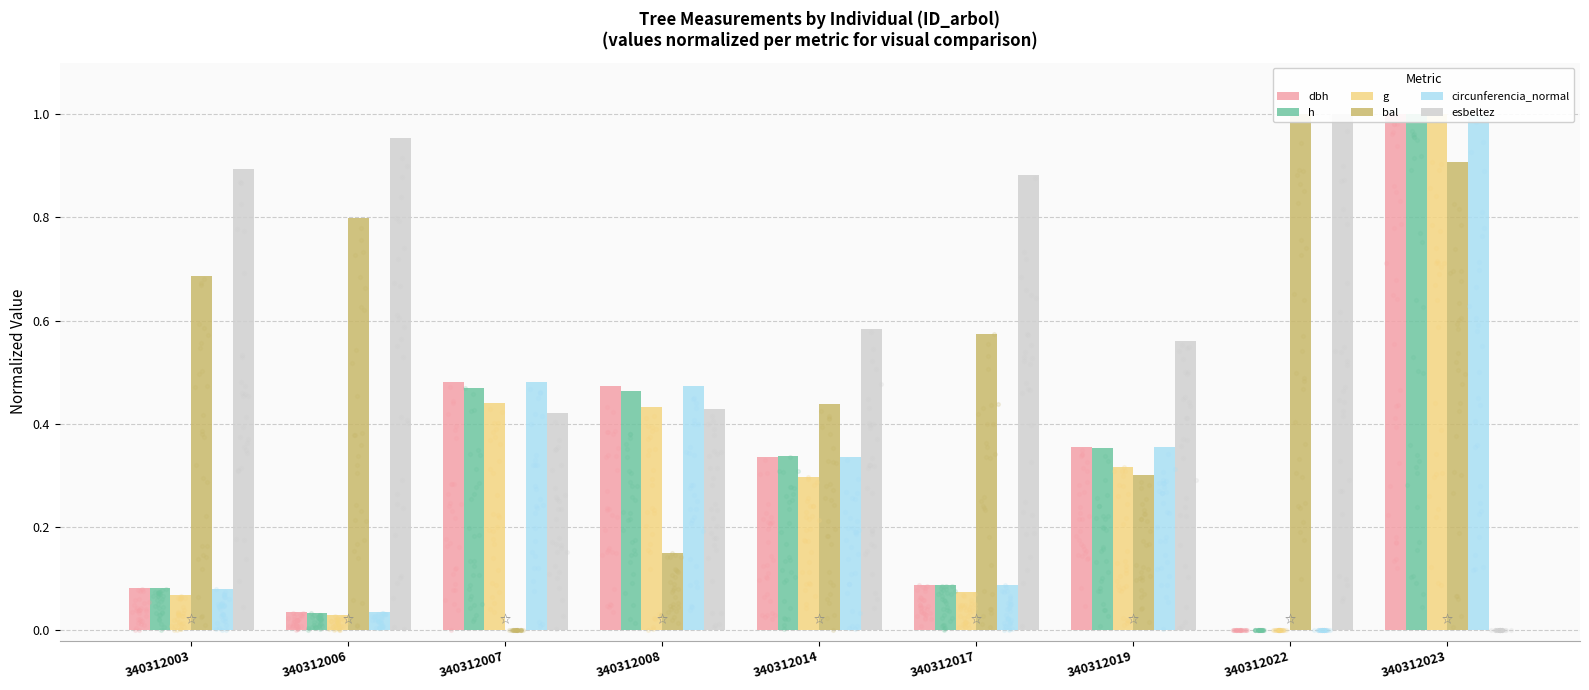

Is the value of g at 340312017 greater than the value of bal at 340312006?

No